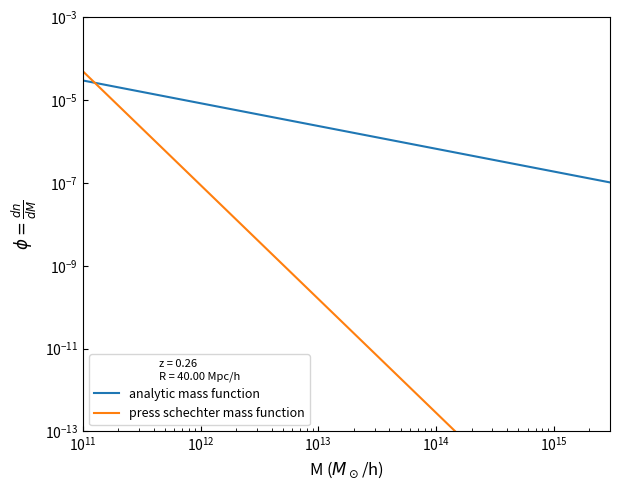

Is the value of analytic mass function at $\mathdefault{10^{11}}$ greater than the value of press schechter mass function at $\mathdefault{10^{17}}$?

Yes